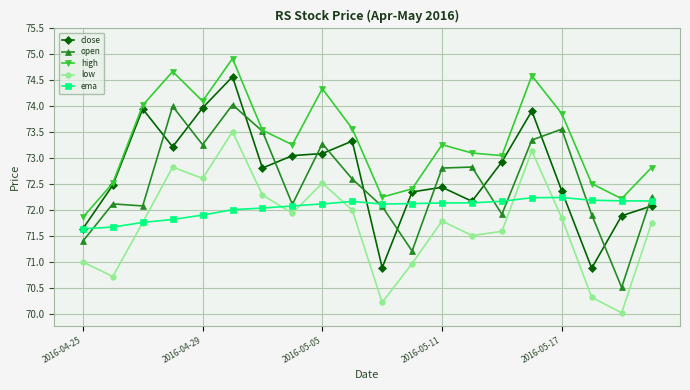

List the series in order of their peak value, highest first.

high, close, open, low, ema